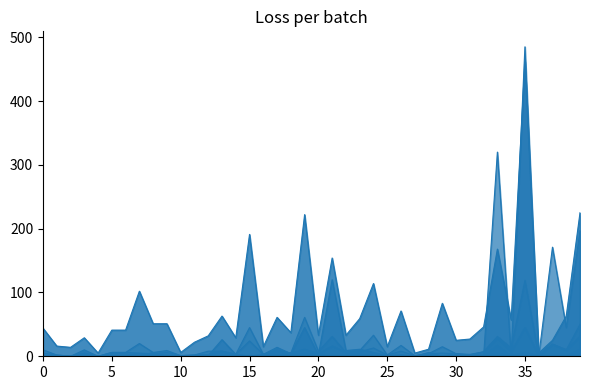

In nof, how many points are higher than both neighbors (excluding endpoints)?

7